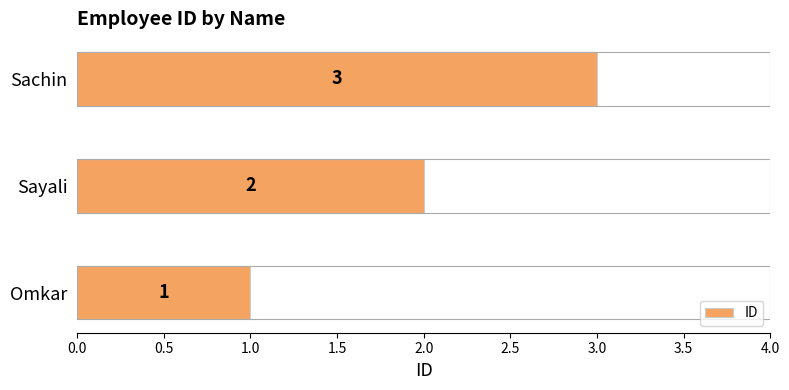

What is the sum of the values at Sayali and Sachin?

5